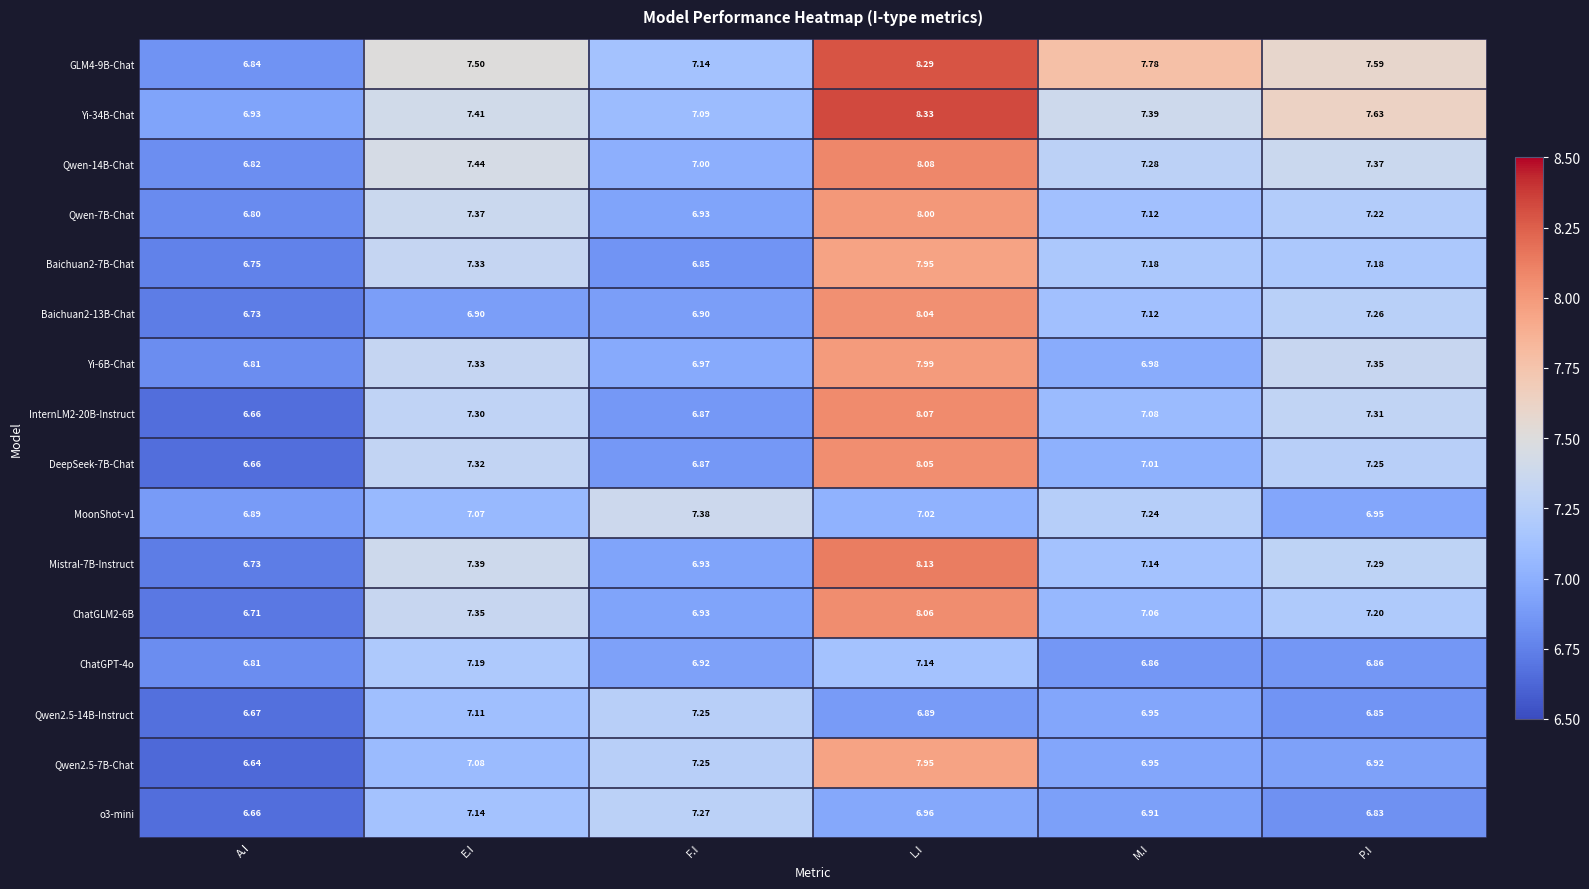

List the labels in order of MoonShot-v1 value, largest first.

F.I, M.I, E.I, L.I, P.I, A.I